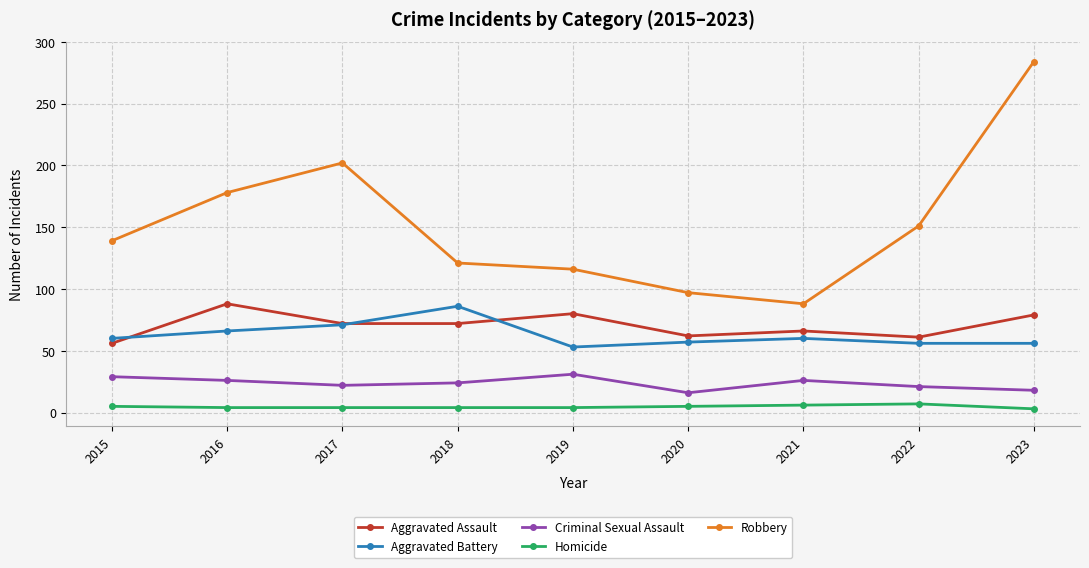

The value of Criminal Sexual Assault at 2018 is 24. True or false?

True